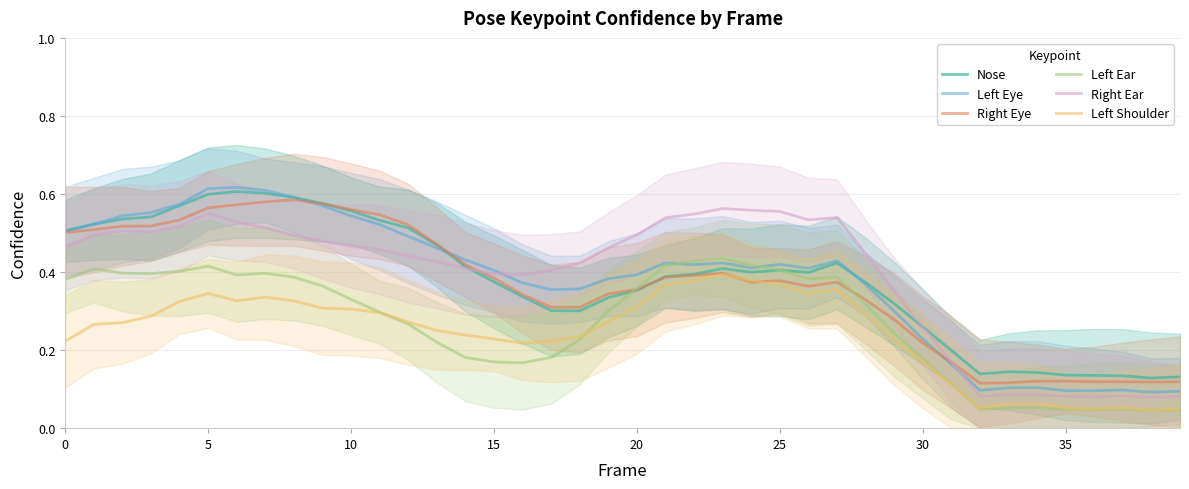

Does the chart display data point markers on the line(s)?

No